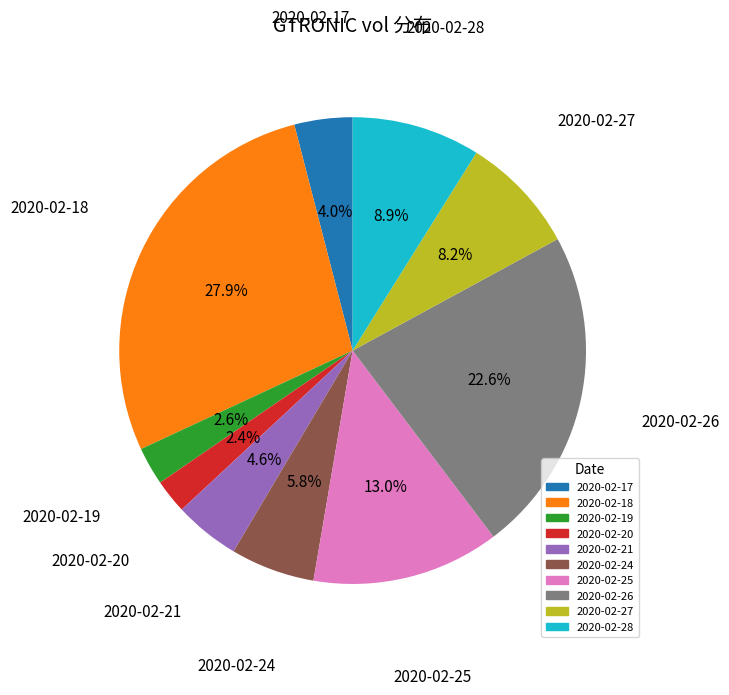

Is there any slice that represents more than half of the pie?

No